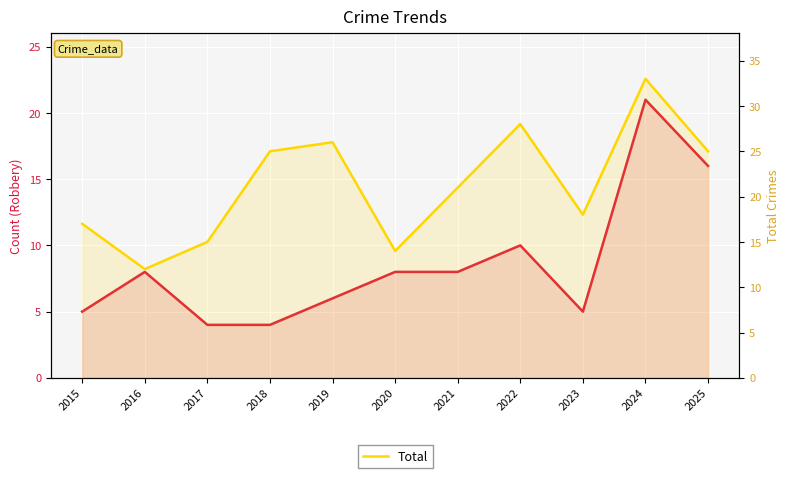

Reading left to right, transcribe all the data shown in this chart.

Robbery: 2015=5	2016=8	2017=4	2018=4	2019=6	2020=8	2021=8	2022=10	2023=5	2024=21	2025=16
Total: 2015=17	2016=12	2017=15	2018=25	2019=26	2020=14	2021=21	2022=28	2023=18	2024=33	2025=25